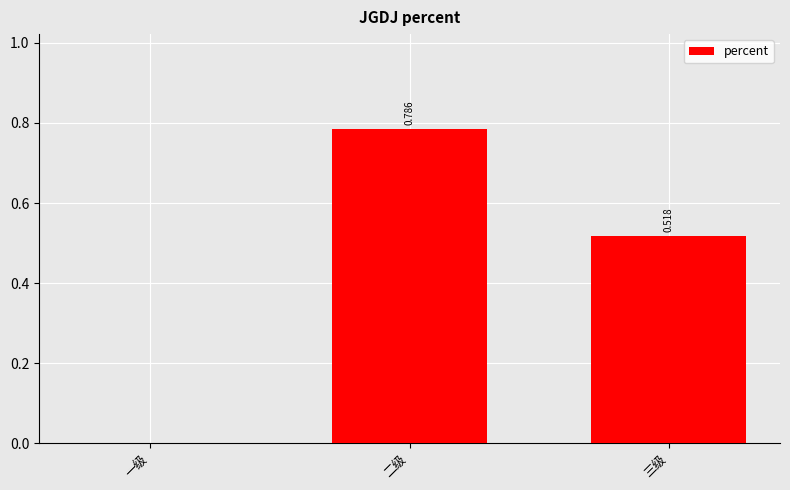

Which category has the highest value across all series?

二级